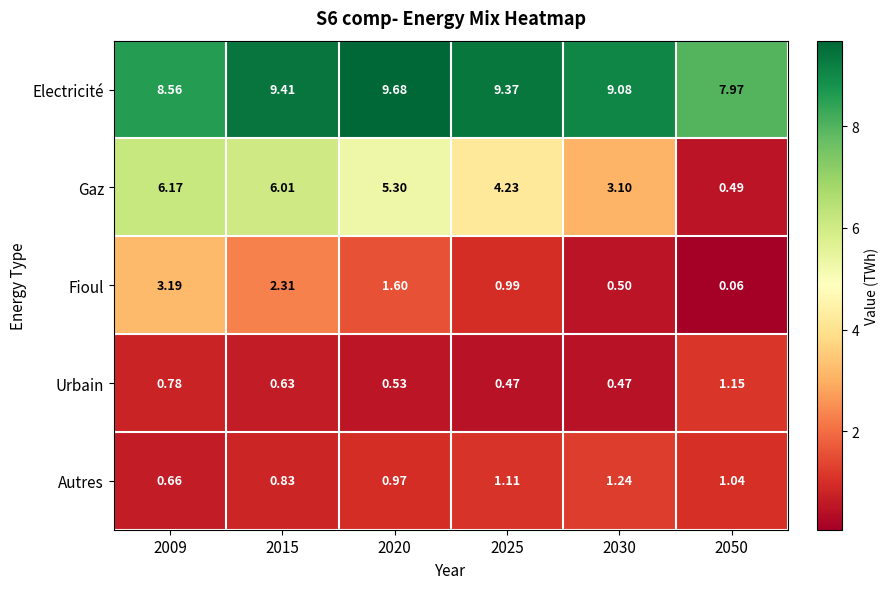

Which series has the widest spread of values?

Gaz